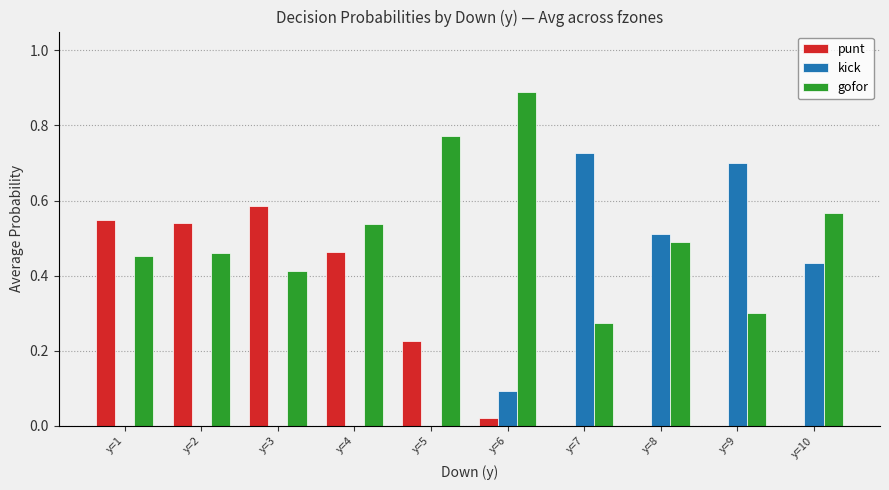

Are the bars horizontal?

No